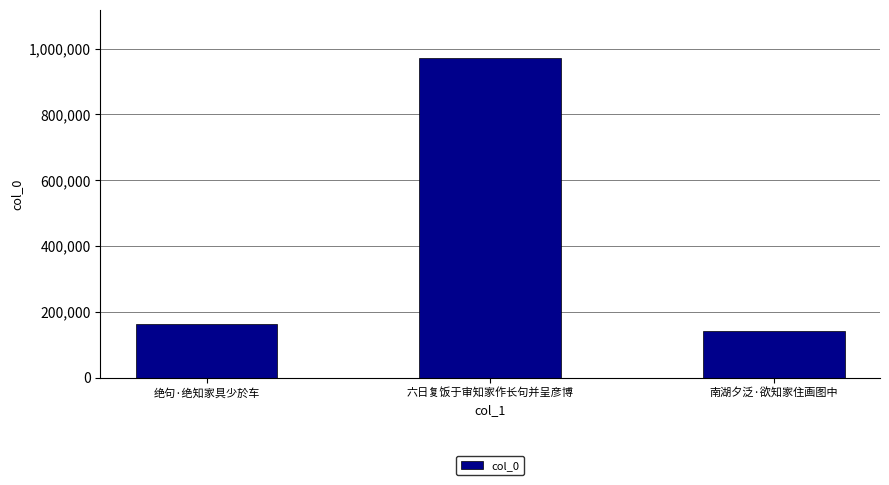

What is the label of the 3rd bar from the left?

南湖夕泛·欲知家住画图中